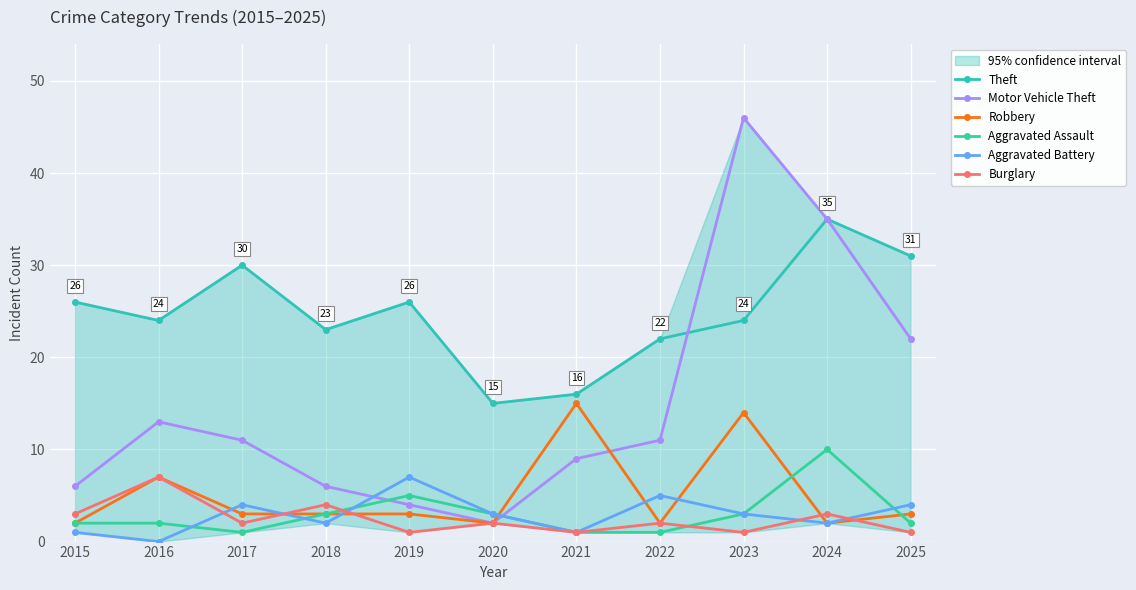

What is the value of the Aggravated Battery point at the 7th from the left?

1